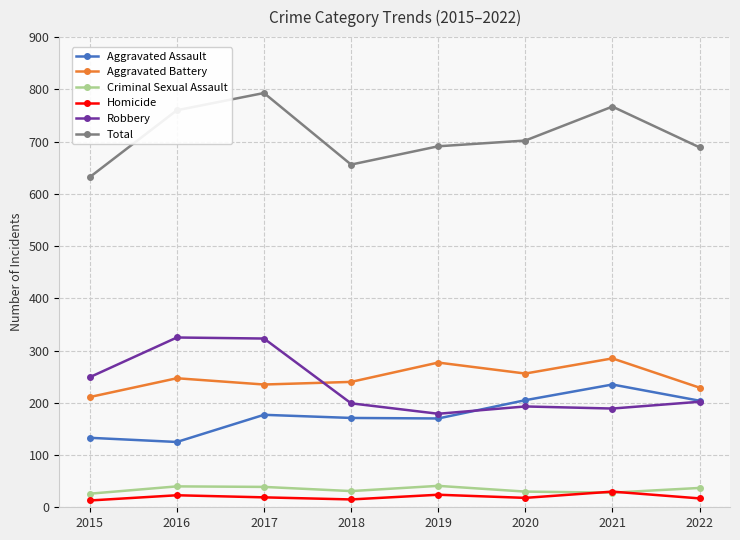

True or false: Homicide and Total cross at least once.

False